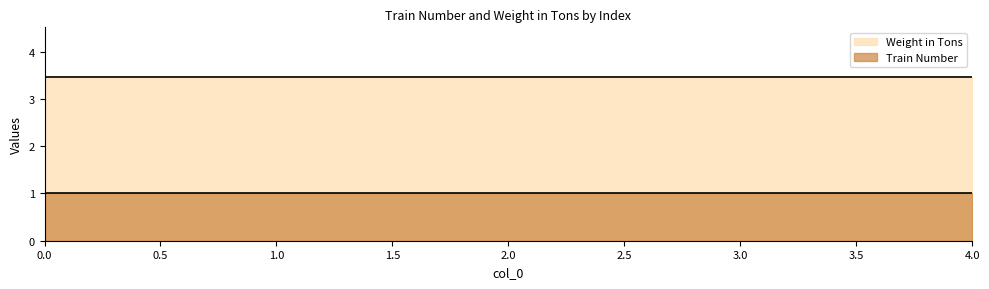

Is the value of Train Number at 4 greater than the value of Weight in Tons at 4?

No